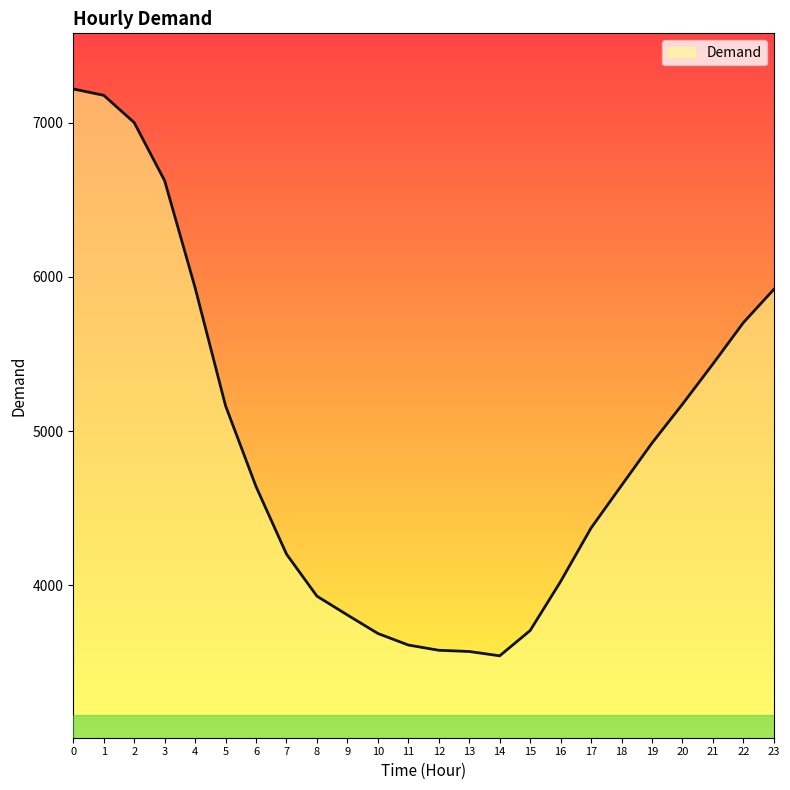

What is the smallest value displayed?

3542